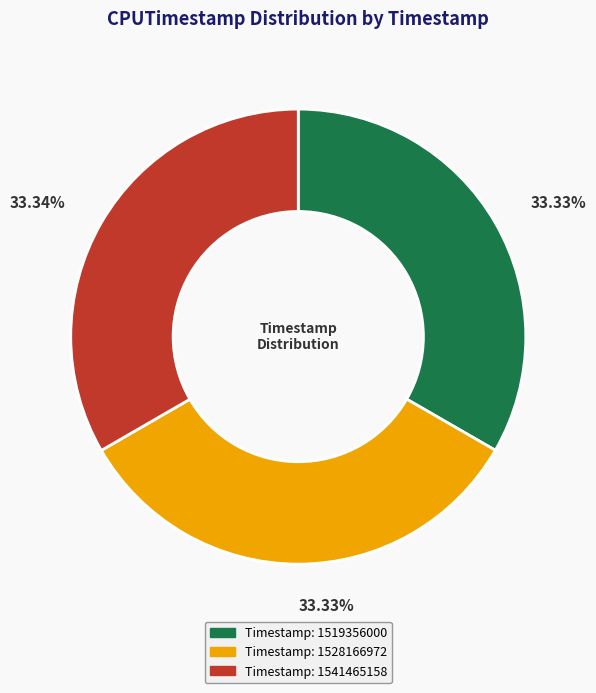

Is there any slice that represents more than half of the pie?

No